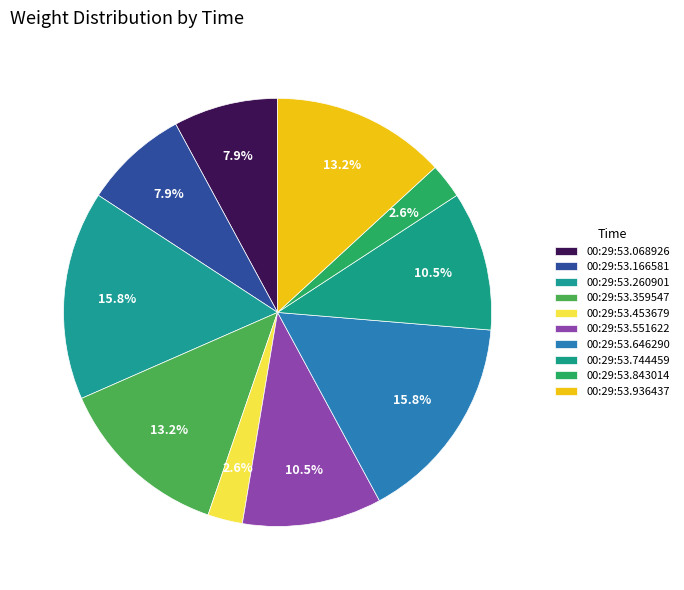

How many segments does this pie chart have?

10